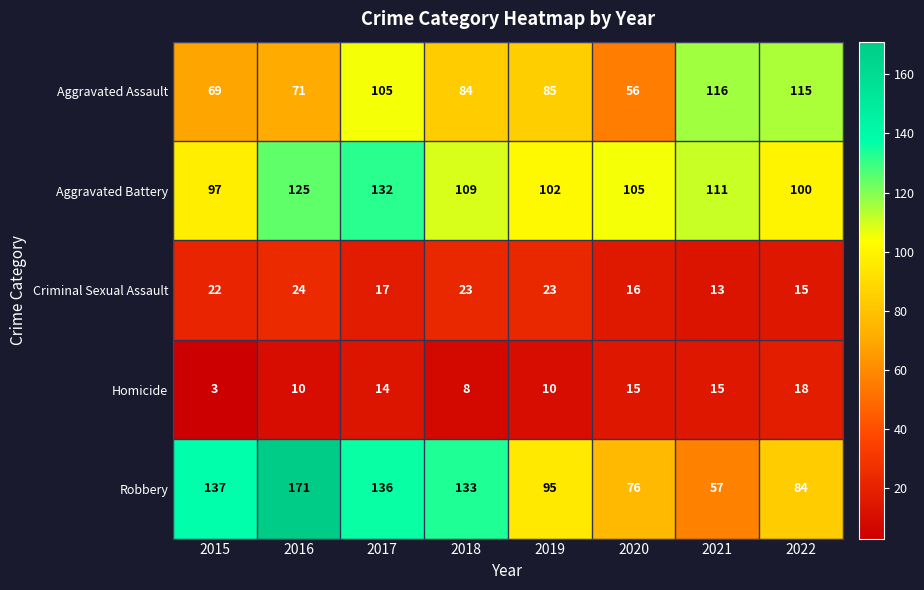

What is the difference between the maximum and minimum values in the Aggravated Assault series?

60